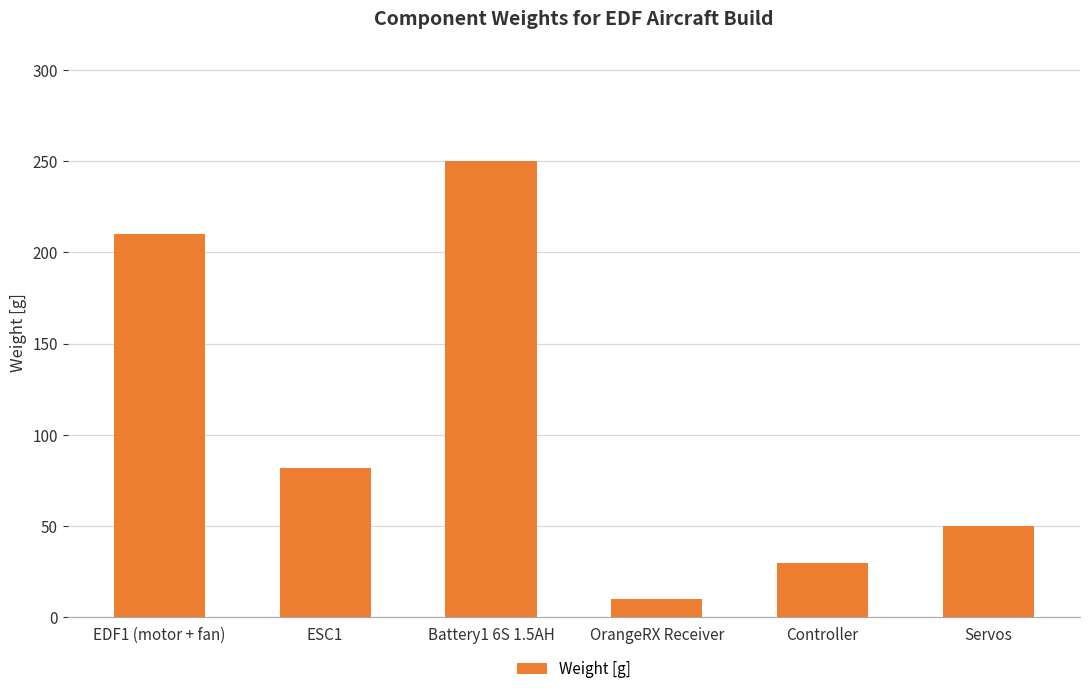

What is the change in value from Battery1 6S 1.5AH to Controller?

-220